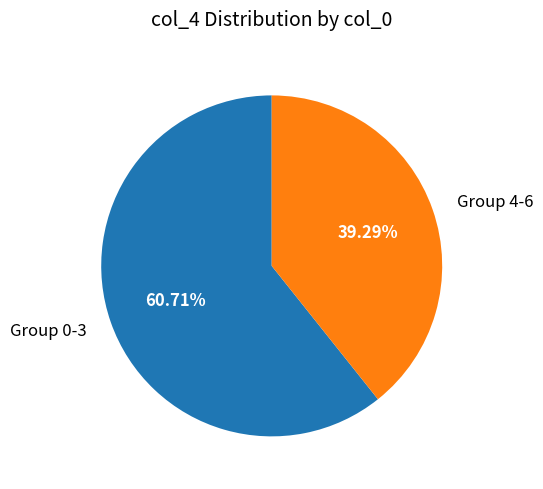

Do Group 4-6 and Group 0-3 together represent more than half of the pie?

Yes